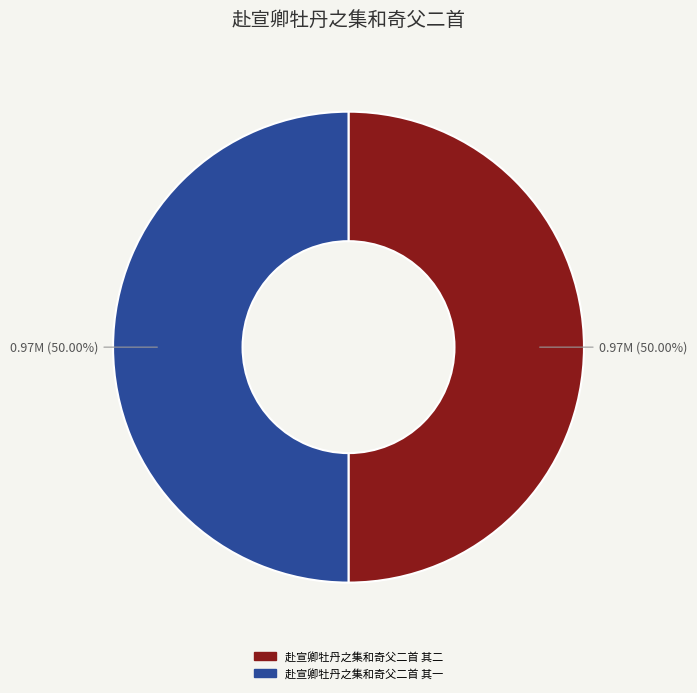

To the nearest percent, what is the average slice percentage?

50%